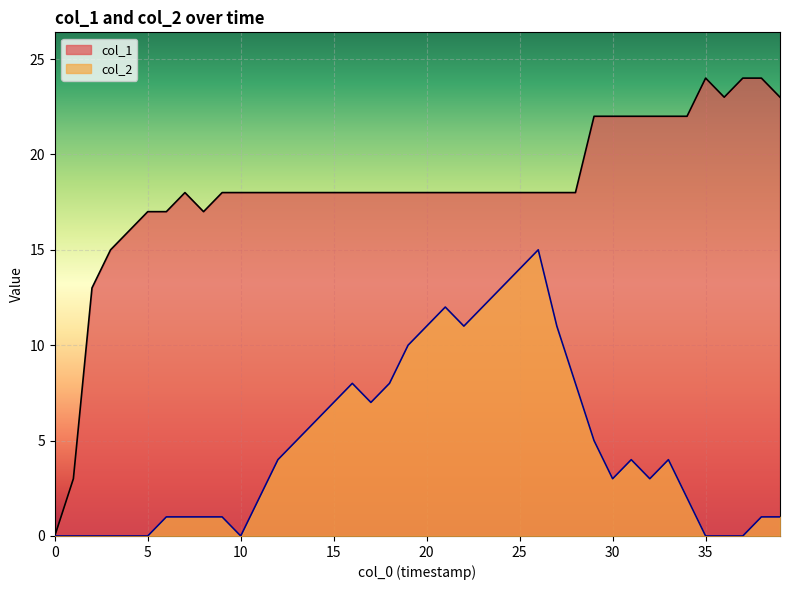

Which series has the widest spread of values?

col_1